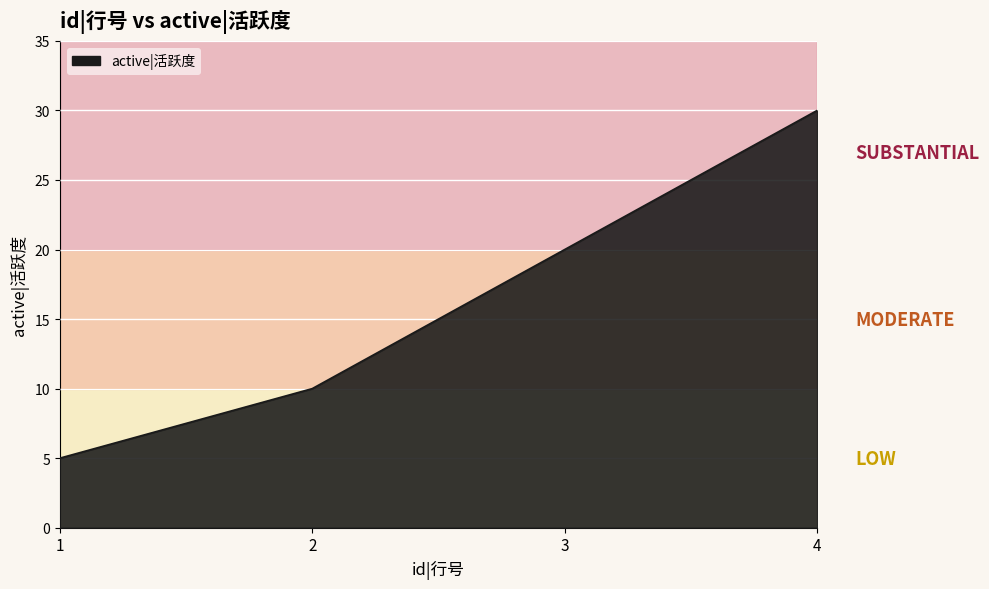

Which has a higher value, 1 or 3?

3